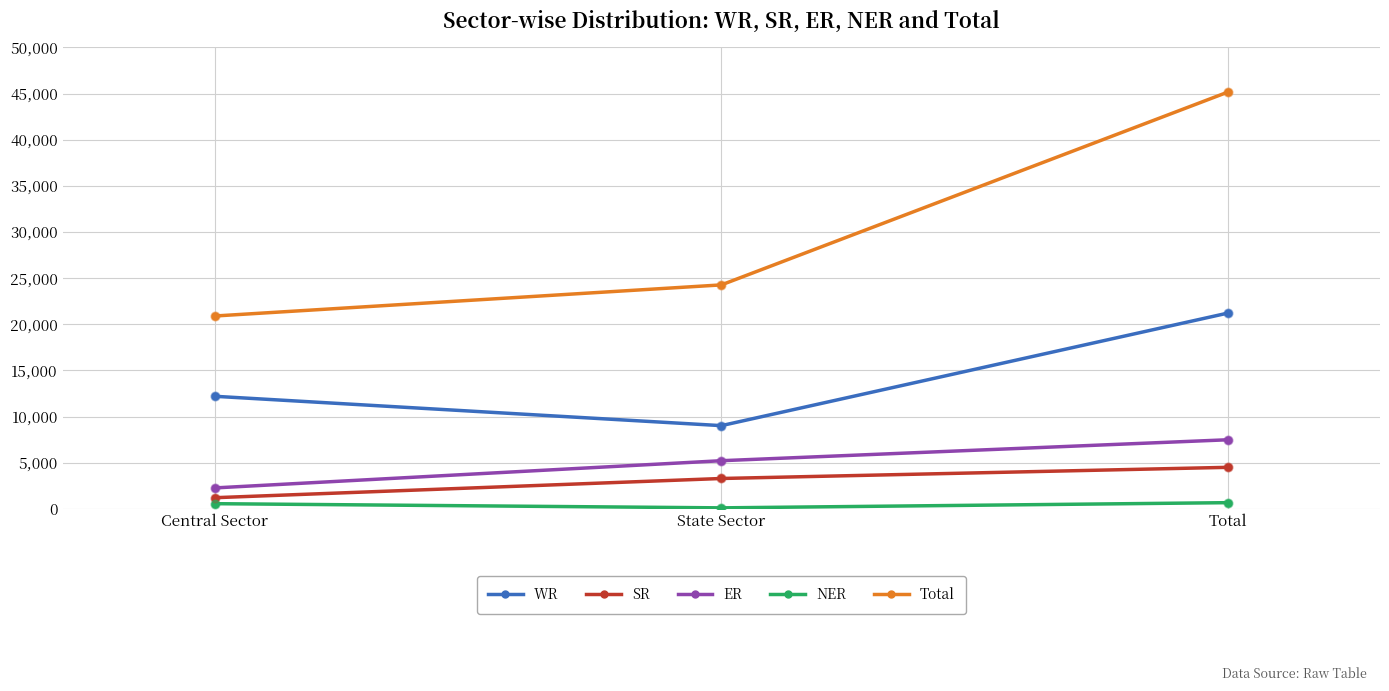

What are all the series names shown in the legend?

WR, SR, ER, NER, Total